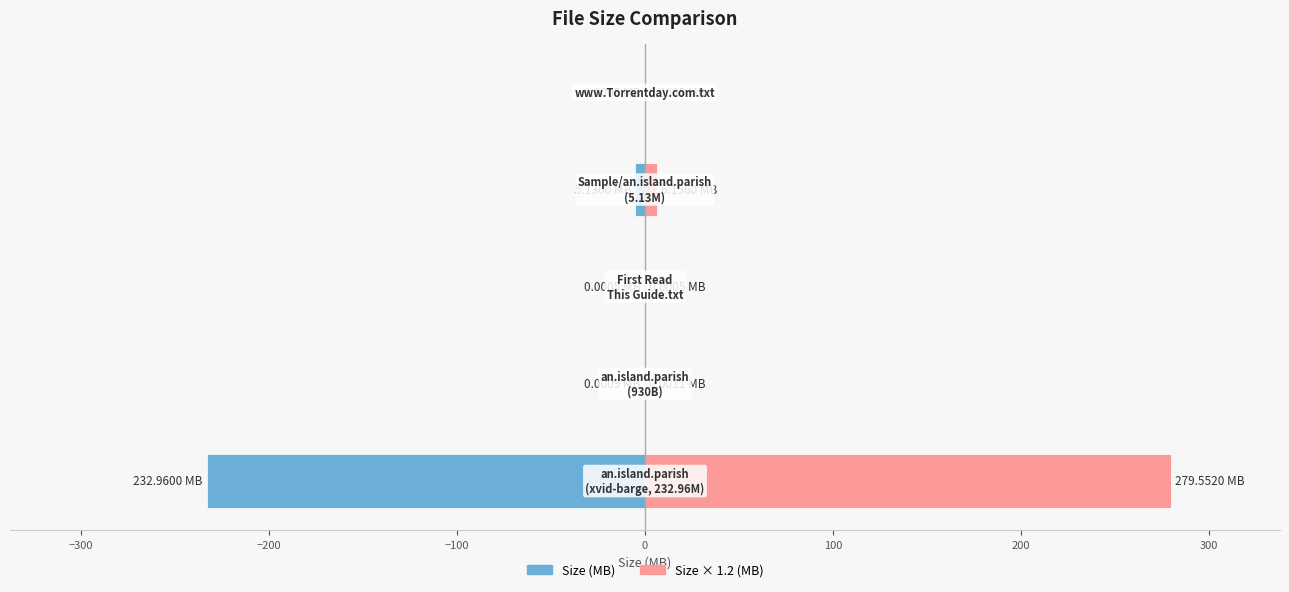

Rank the series by their average value, from lowest to highest.

Size (MB), Size × 1.2 (MB)